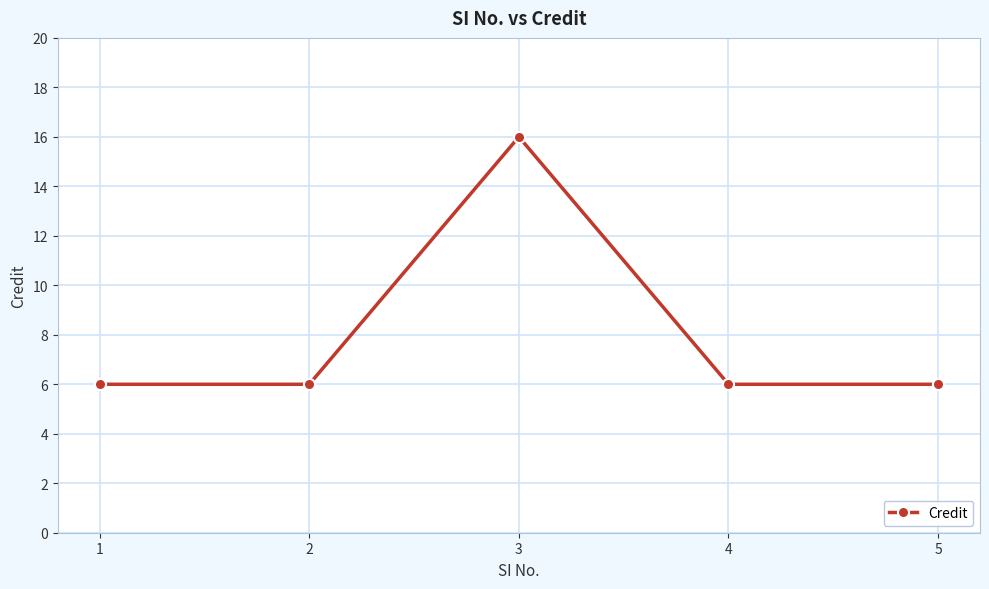

What is the difference between the maximum and minimum values?

10